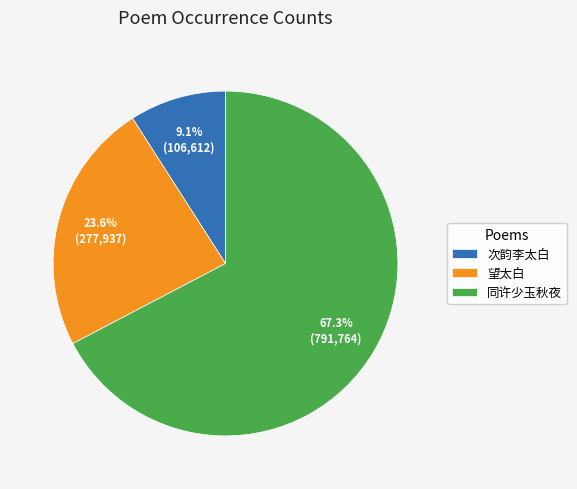

Which has a higher value, 望太白 or 次韵李太白?

望太白